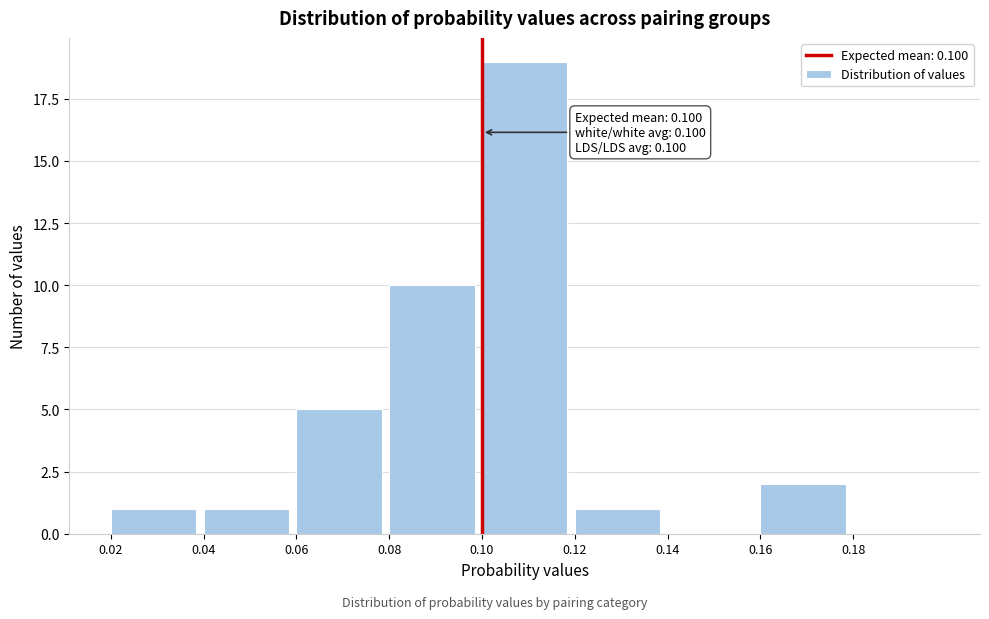

Which range on the x-axis has the tallest bar?

0.10 to 0.12